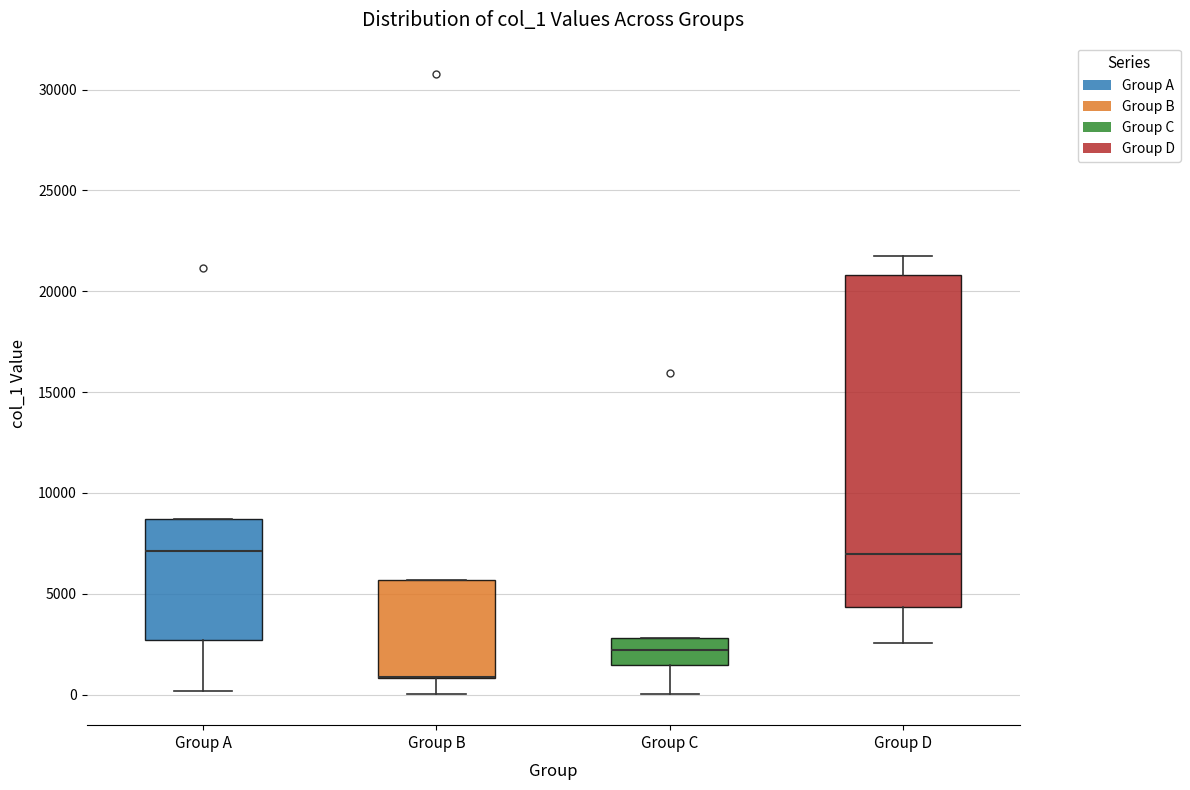

Where is the lower edge of the box for Group C on the y-axis? The values are not printed on the chart, so give them approximately, as read against the axis.

1500